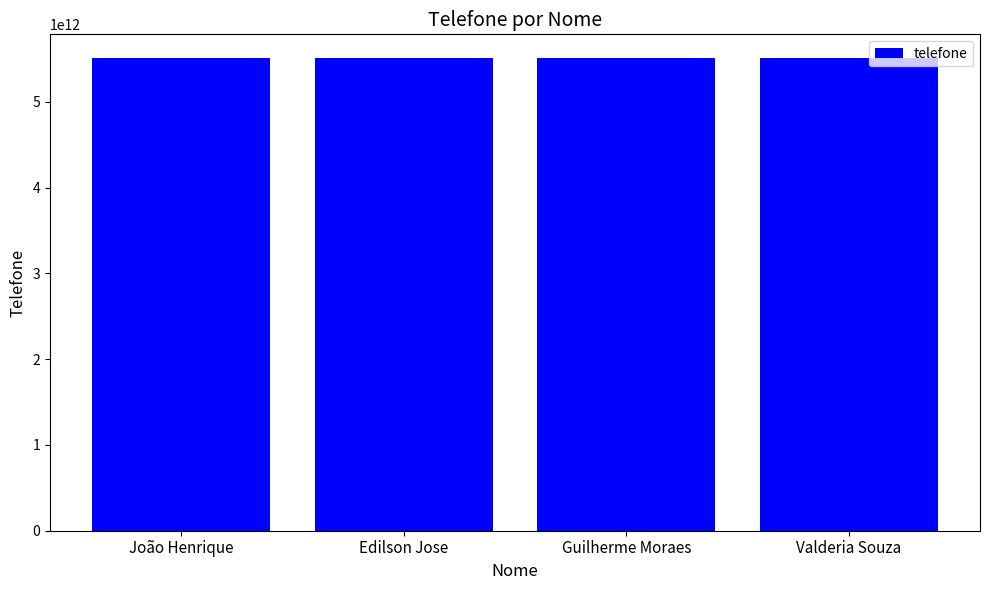

What is the label of the 3rd bar from the left?

Guilherme Moraes